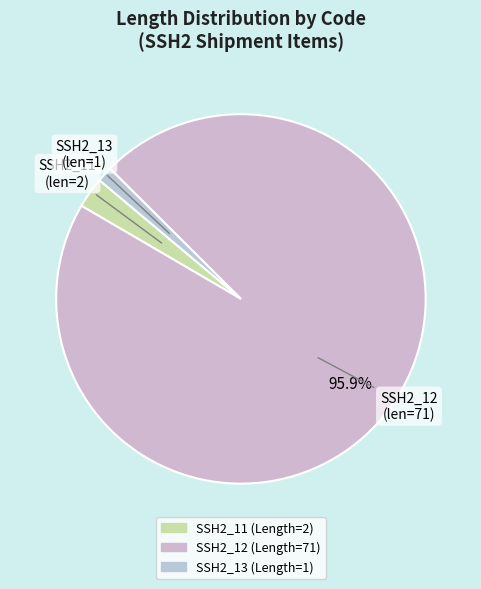

Do SSH2_13 and SSH2_12 together represent more than half of the pie?

Yes